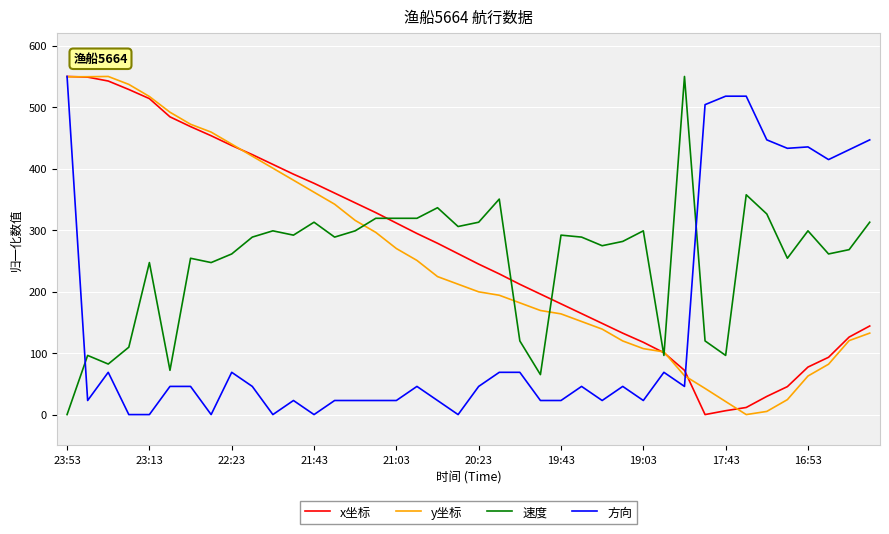

Does the chart display data point markers on the line(s)?

No